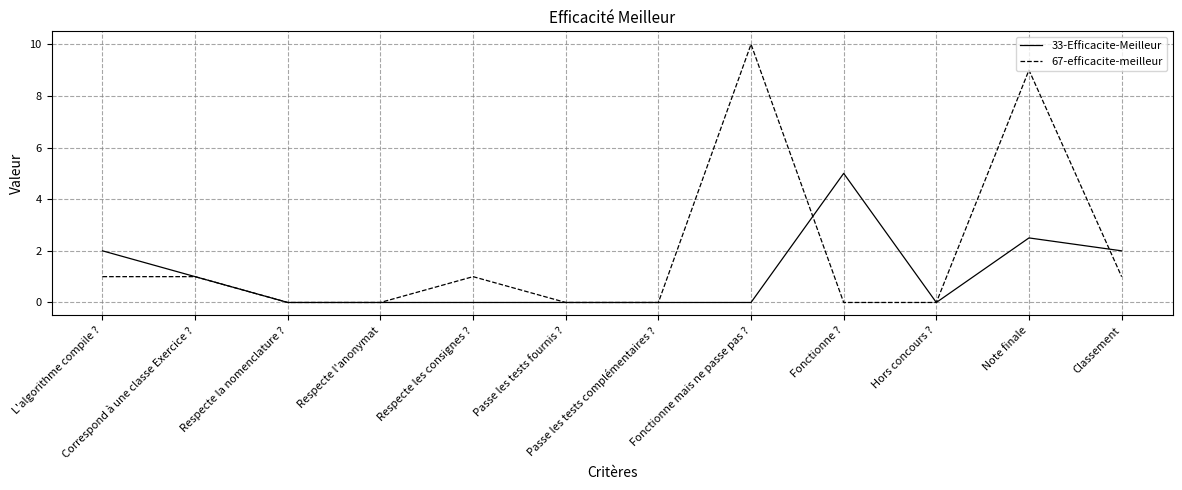

At Note finale, list the series in order from largest to smallest.

67-efficacite-meilleur, 33-Efficacite-Meilleur